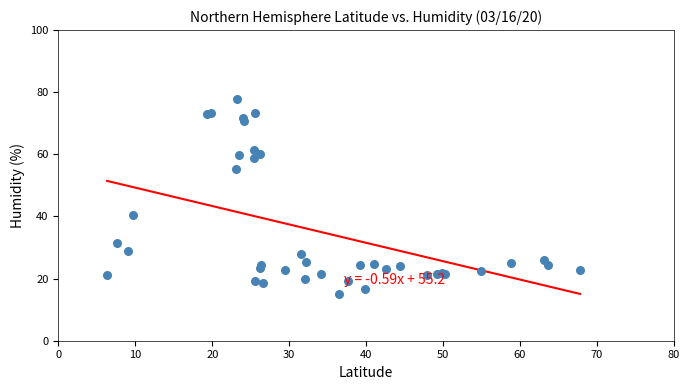

What Y value in the scatter plot is closest to 46?

40.4